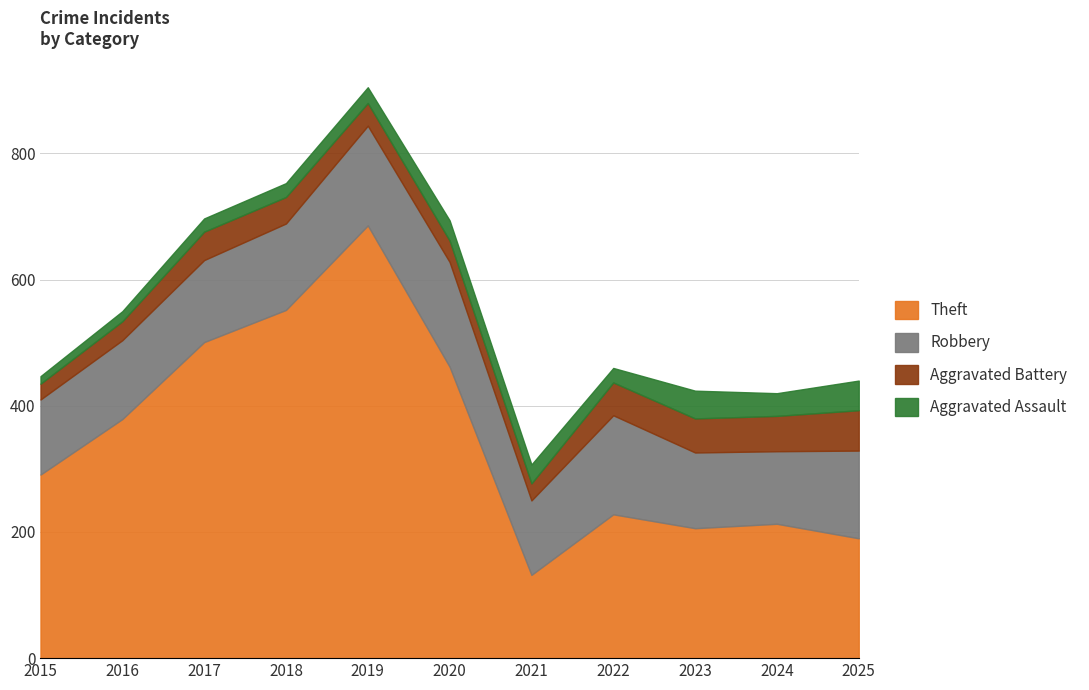

What is the sum of the Aggravated Battery values at 2023 and 2019?

90